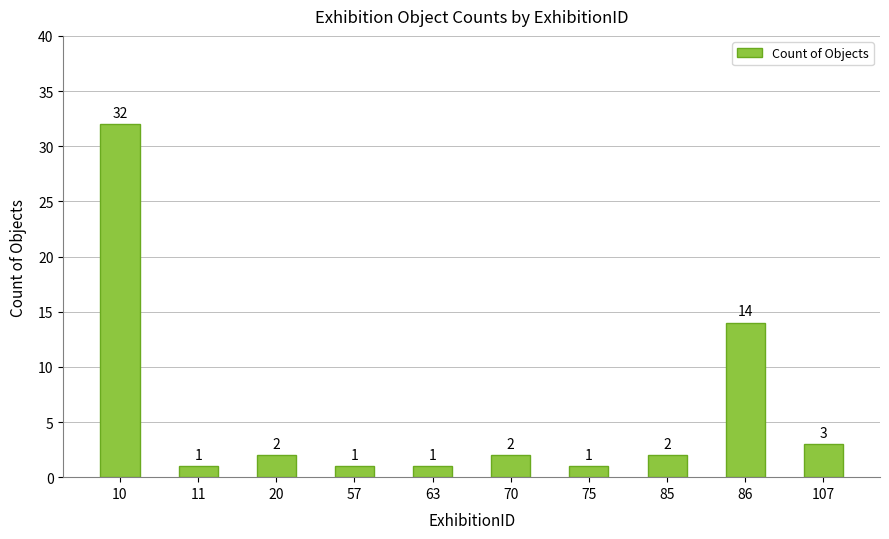

What is the difference between the second highest and minimum values?

13